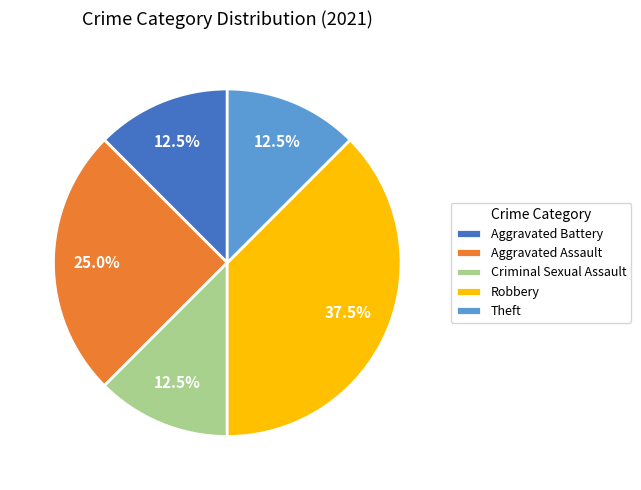

Between Aggravated Battery and Robbery, which is larger?

Robbery